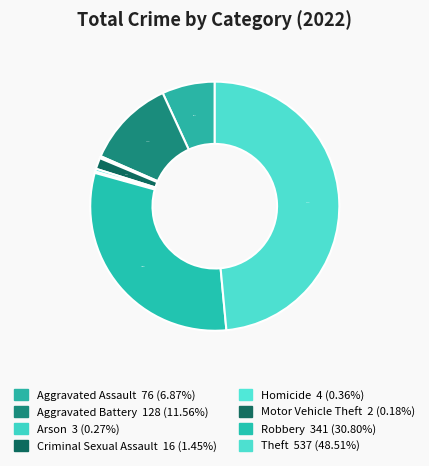

Which category has the smallest portion of the pie?

Motor Vehicle Theft